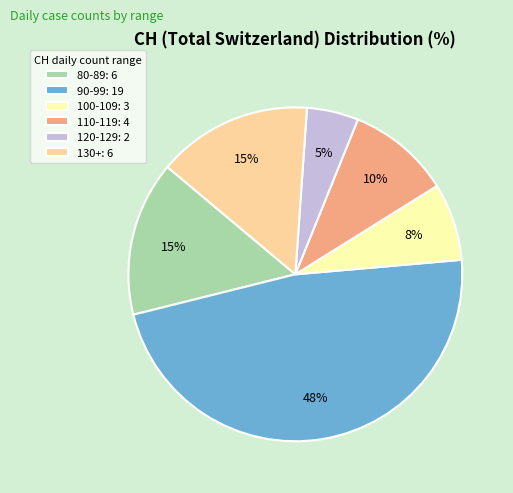

Count the number of slices in the pie.

6